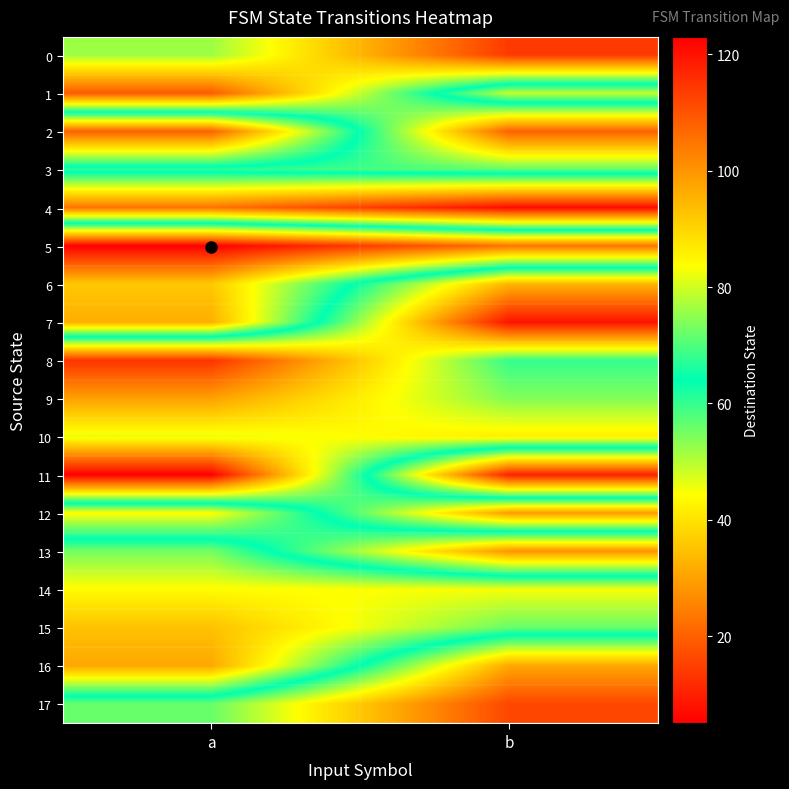

Reading left to right, transcribe all the data shown in this chart.

0: a=76	b=114
1: a=109	b=49
2: a=20	b=108
3: a=67	b=71
4: a=23	b=7
5: a=123	b=105
6: a=92	b=33
7: a=96	b=8
8: a=13	b=60
9: a=30	b=54
10: a=46	b=42
11: a=5	b=118
12: a=84	b=29
13: a=55	b=100
14: a=44	b=45
15: a=35	b=56
16: a=31	b=97
17: a=72	b=112